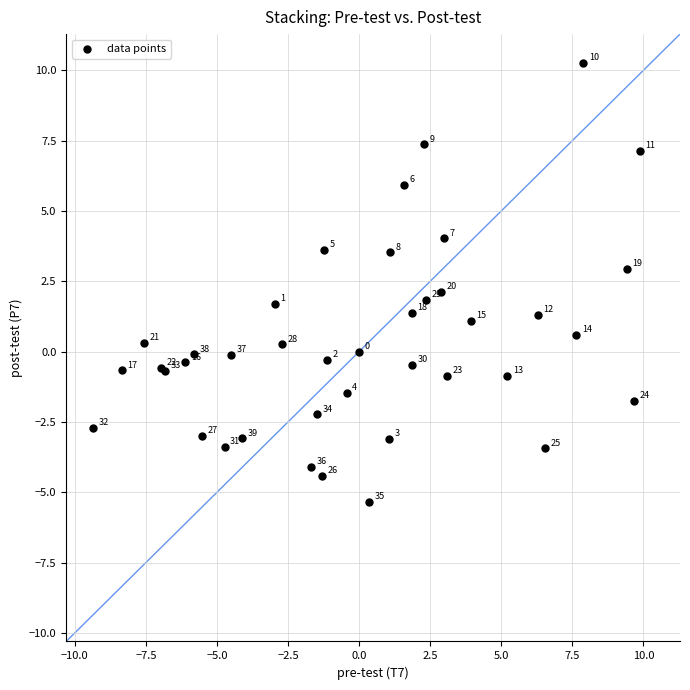

What Y value in the scatter plot is closest to 2?

2.1